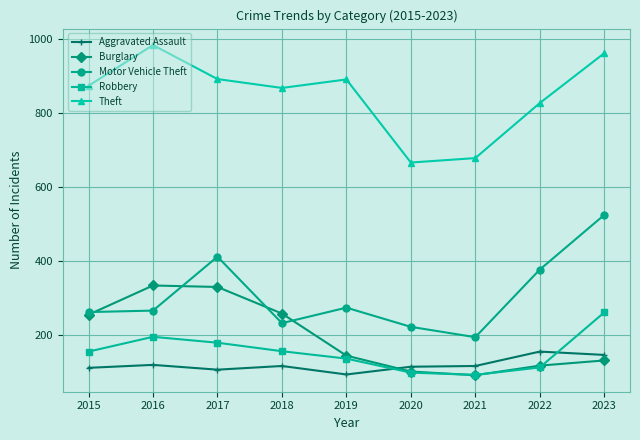

What is the difference between the Theft values at 2021 and 2022?

149